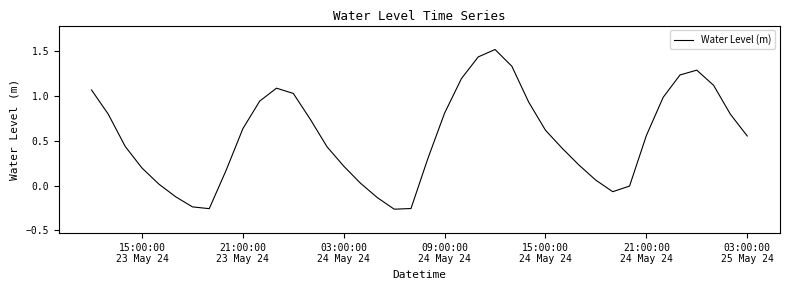

What is the maximum value shown in the chart?

1.5